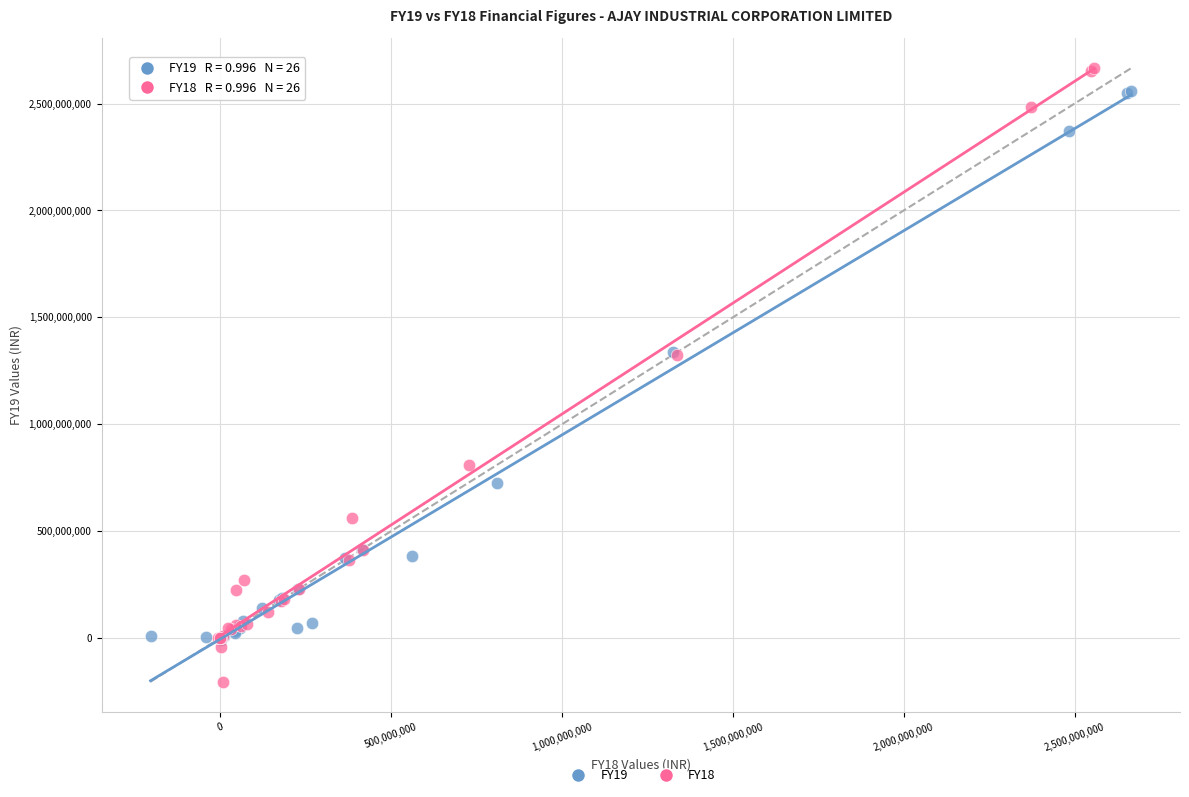

Which series has the largest Y range (max minus min)?

FY18